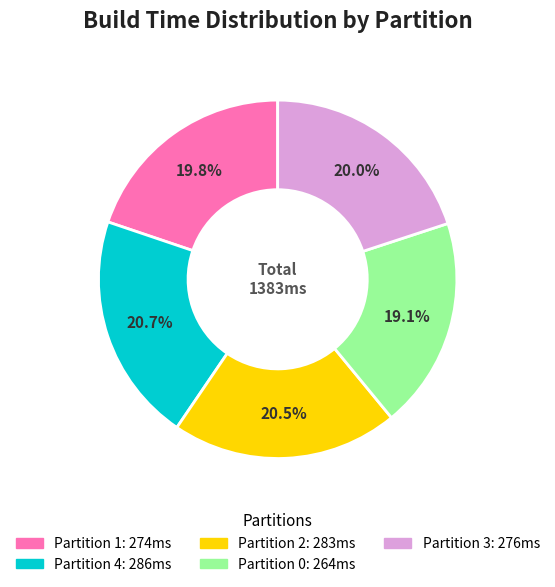

How many slices are in this pie chart?

5